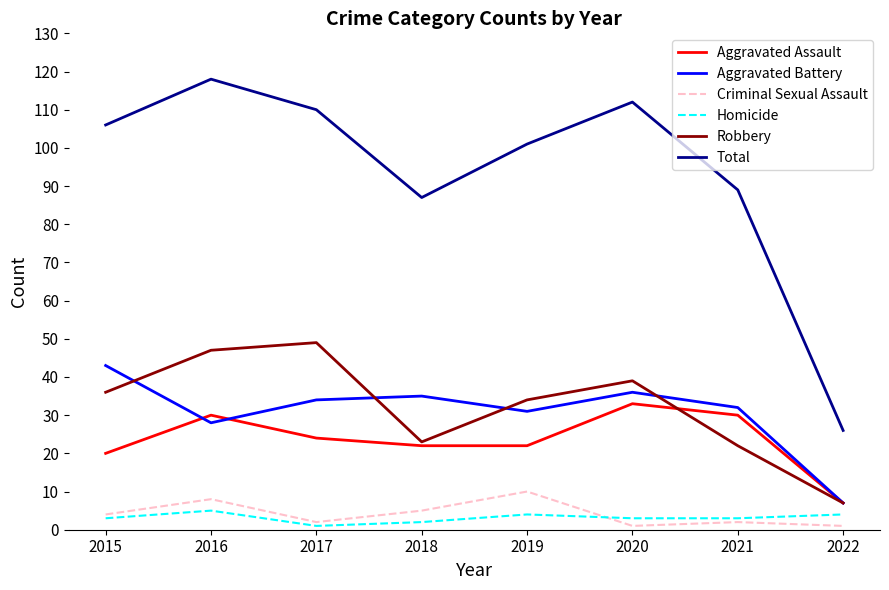

What is the average value of the Criminal Sexual Assault series?

4